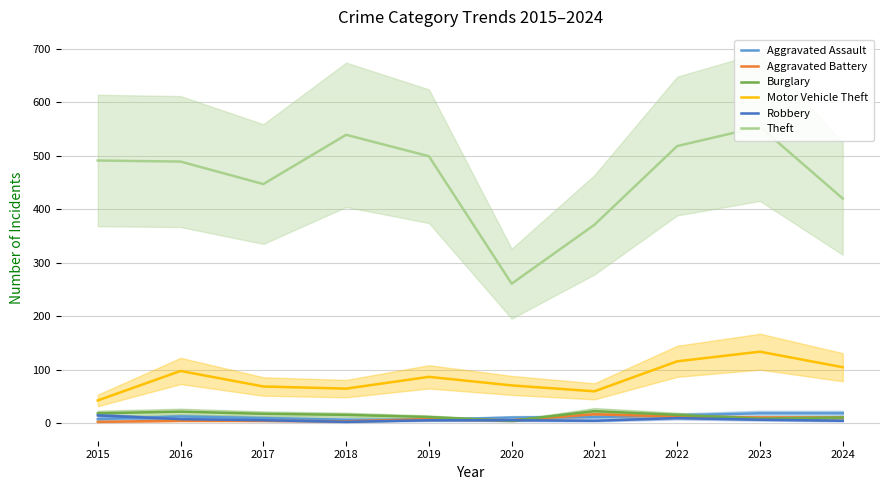

True or false: Robbery and Motor Vehicle Theft intersect in this chart.

False